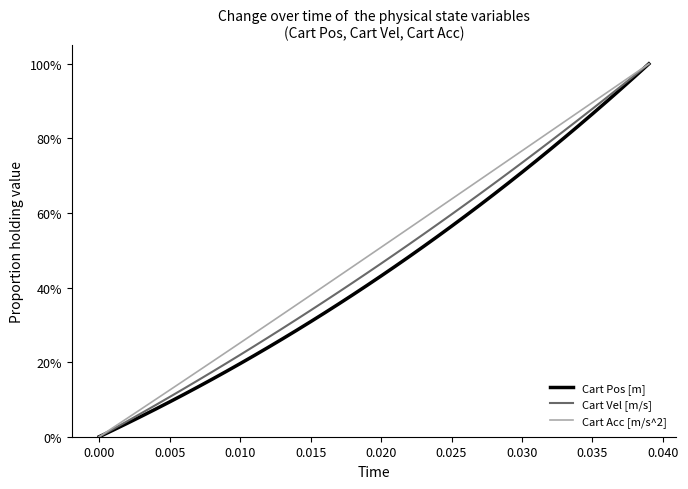

What is the maximum value for Cart Pos [m]?

1.0